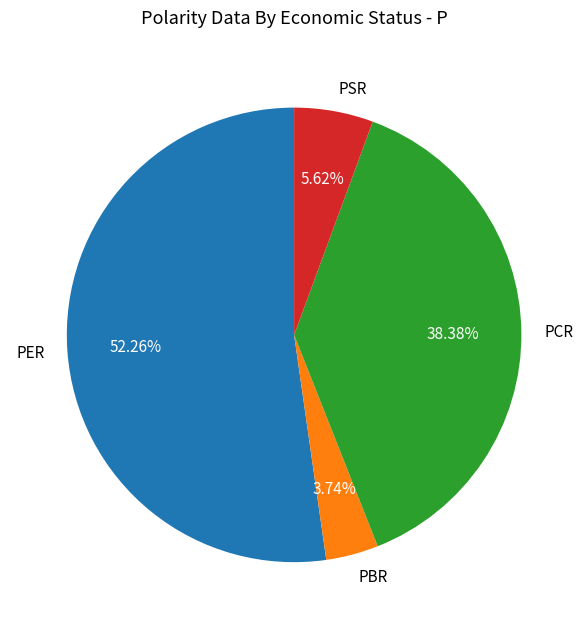

To the nearest percent, what portion does PCR represent?

38%